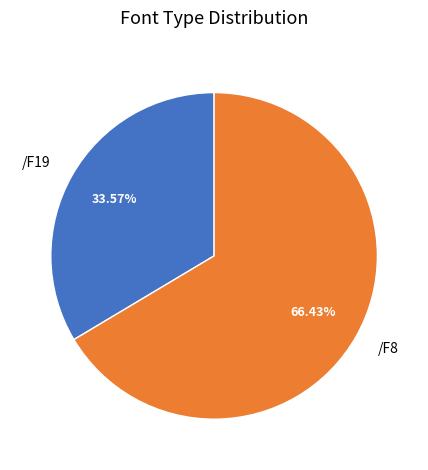

What percentage is the /F8 slice, to the nearest percent?

66%